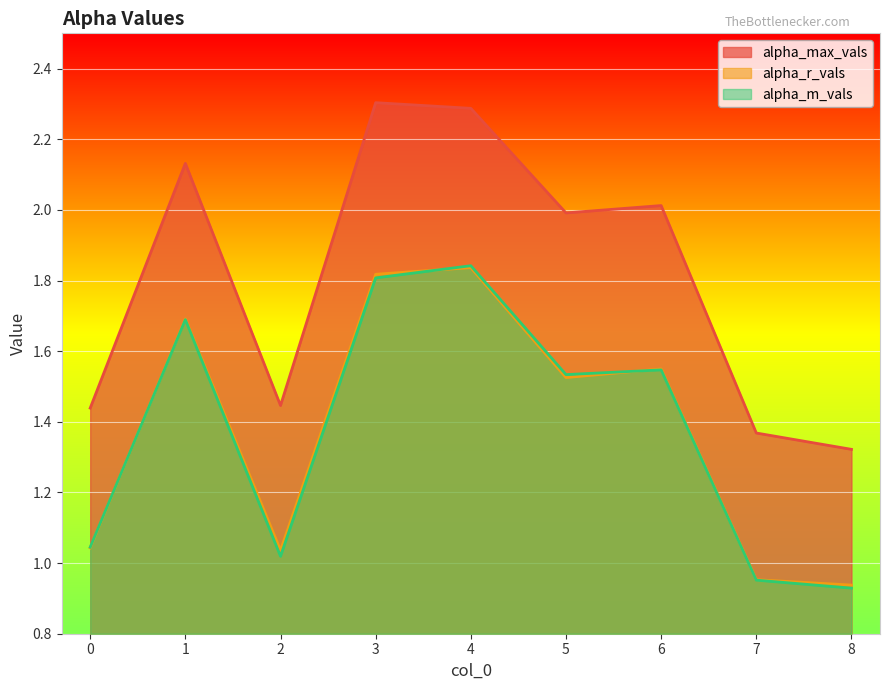

At which category does alpha_m_vals reach its first local peak?

1